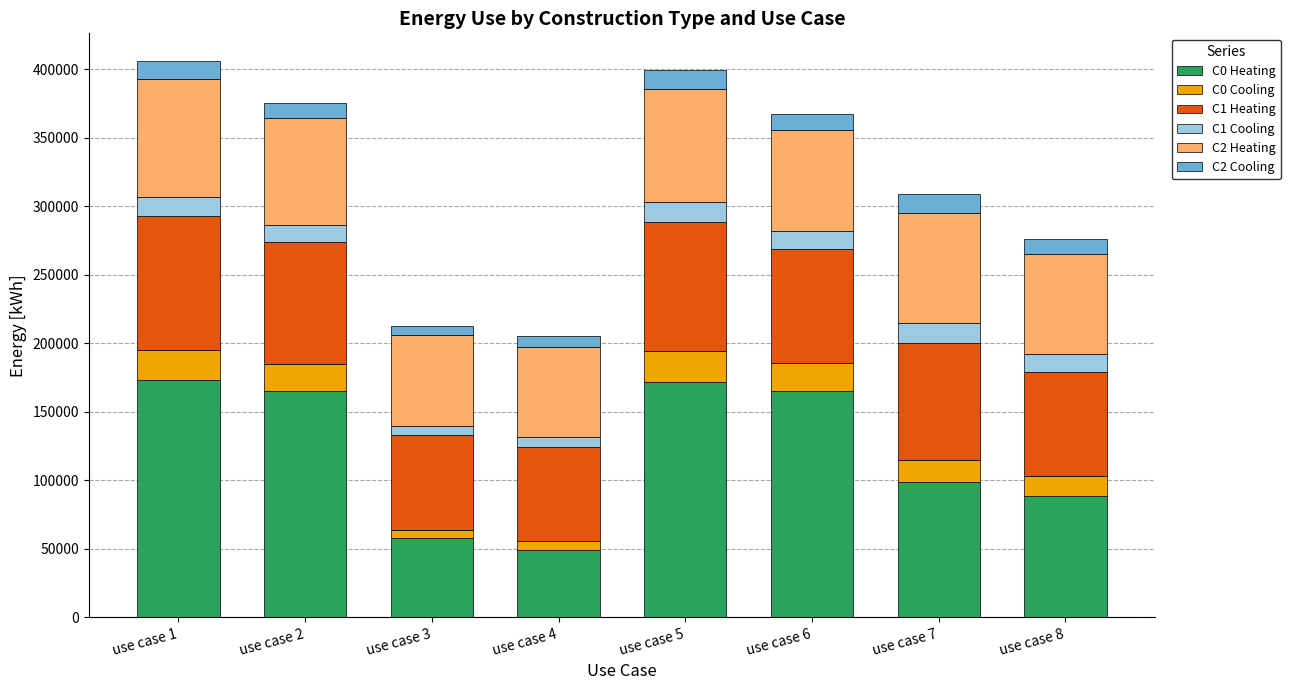

How many data points in C0 Heating are above 165062?

4